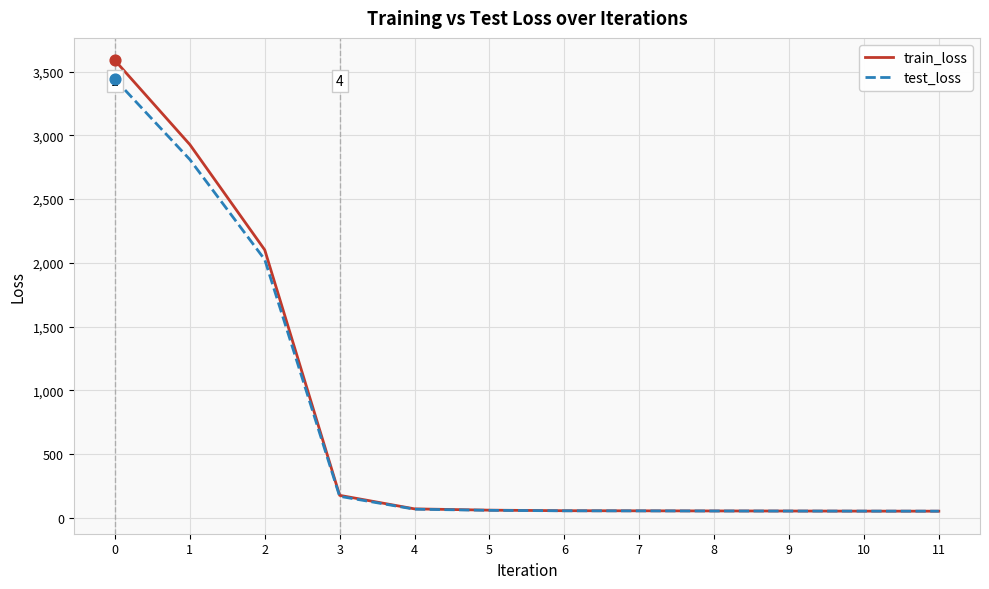

What is the total value across all series at 8?

104.8